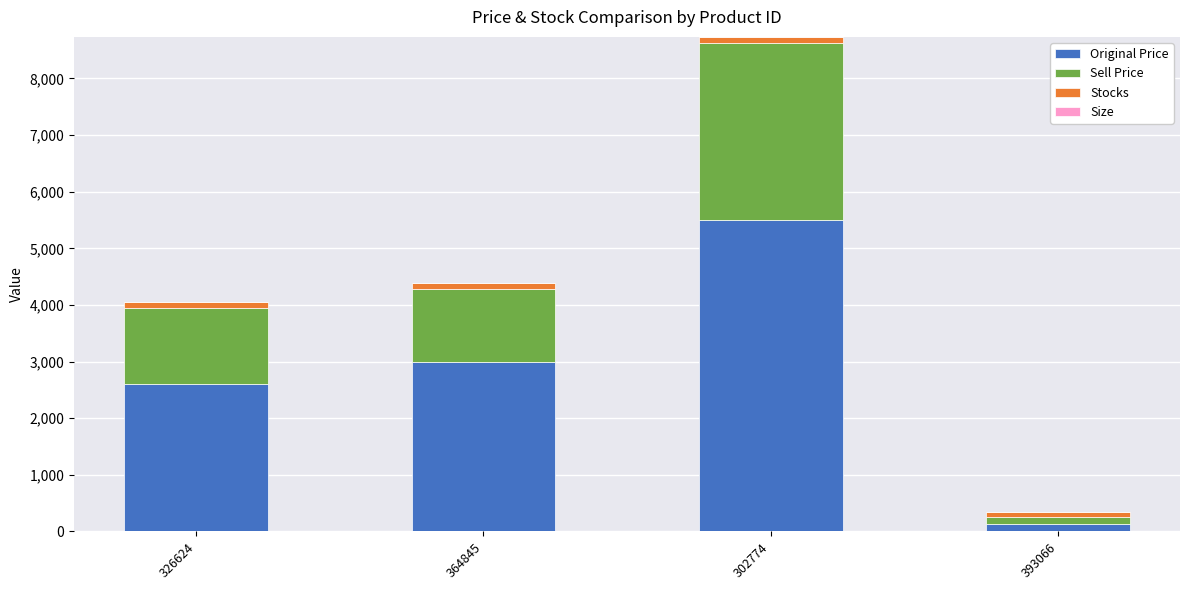

Does the chart contain stacked bars?

Yes